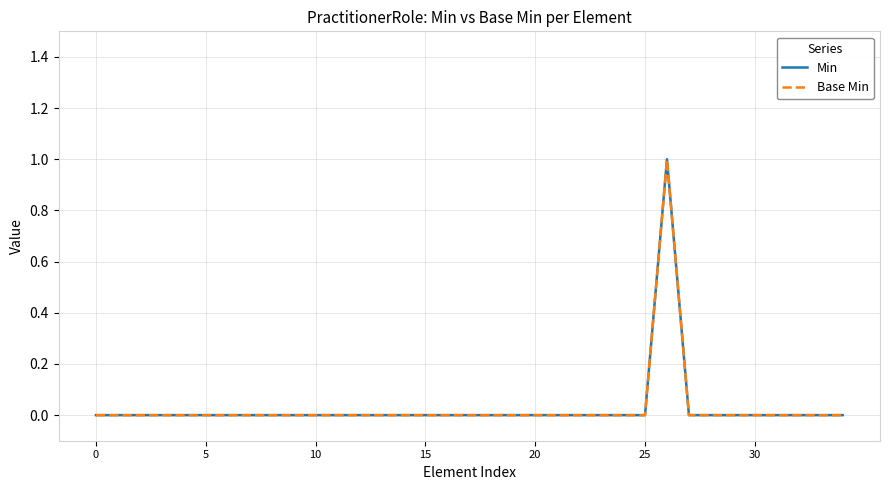

Which category has the highest value in the Min series?

26